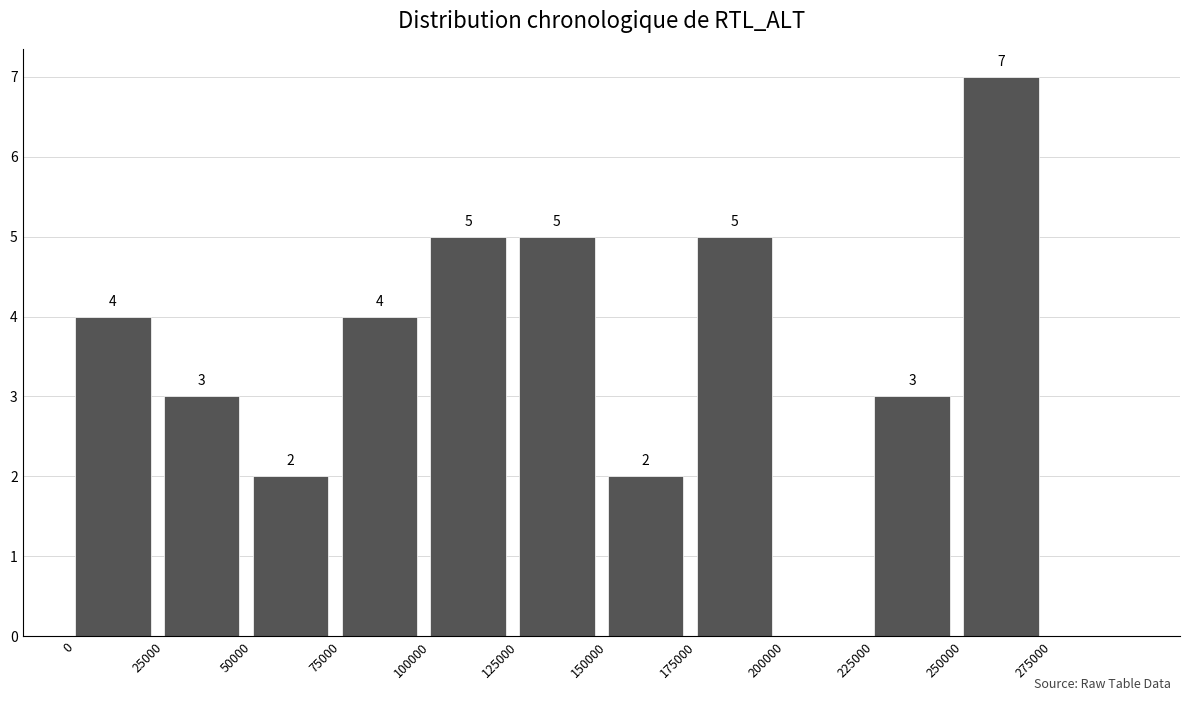

Reading right to left, transcribe all the data shown in this chart.

275000=0	250000=7	225000=3	200000=0	175000=5	150000=2	125000=5	100000=5	75000=4	50000=2	25000=3	0=4